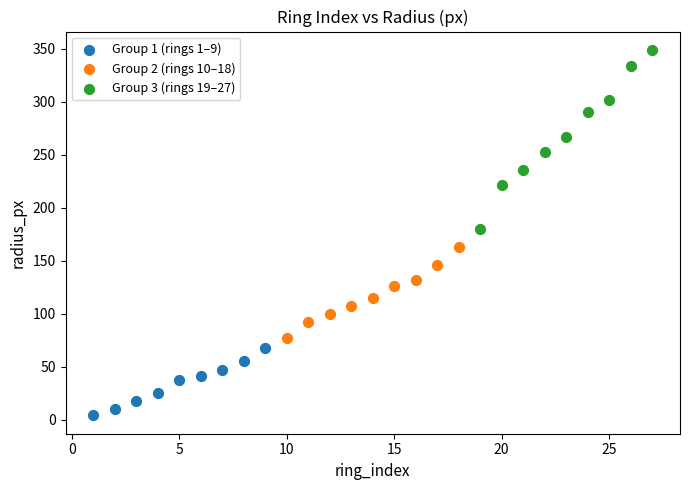

What are all the series names shown in the legend?

Group 1 (rings 1–9), Group 2 (rings 10–18), Group 3 (rings 19–27)